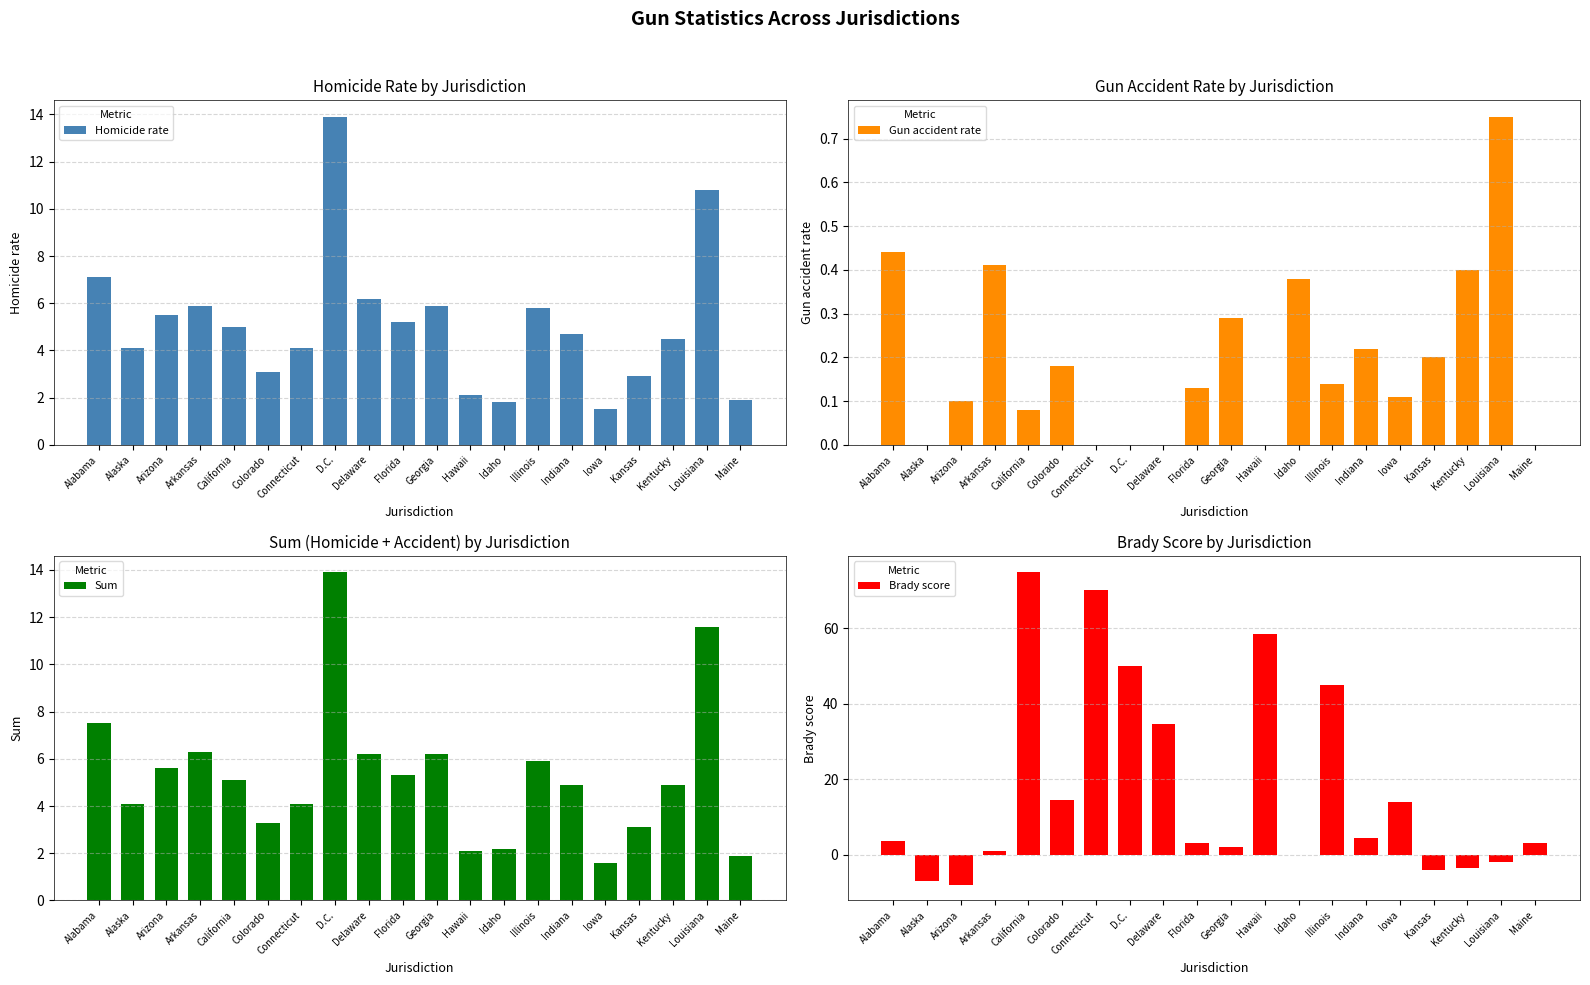

What is the average value of the Homicide rate series?

5.1